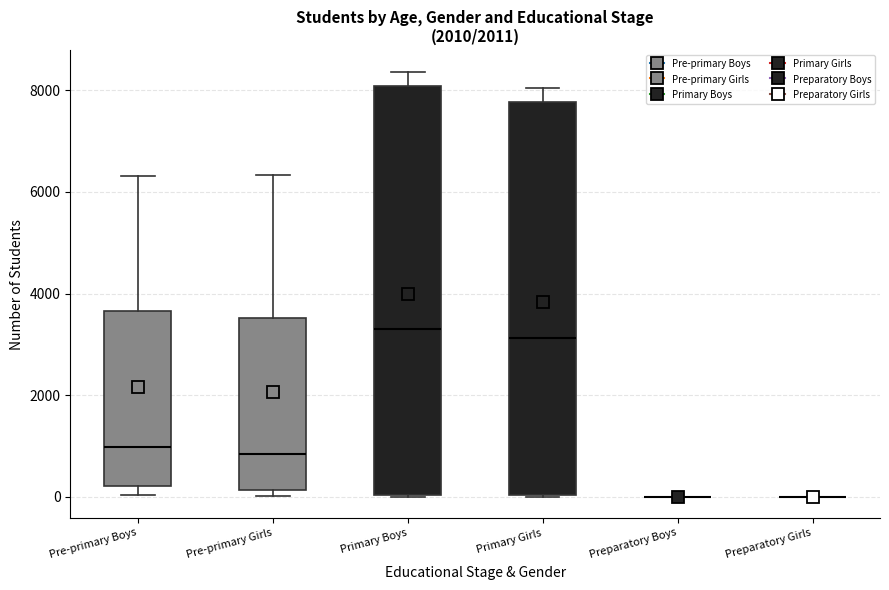

Where does the upper whisker of the box for Pre-primary Girls end on the y-axis? The values are not printed on the chart, so give them approximately, as read against the axis.

6400